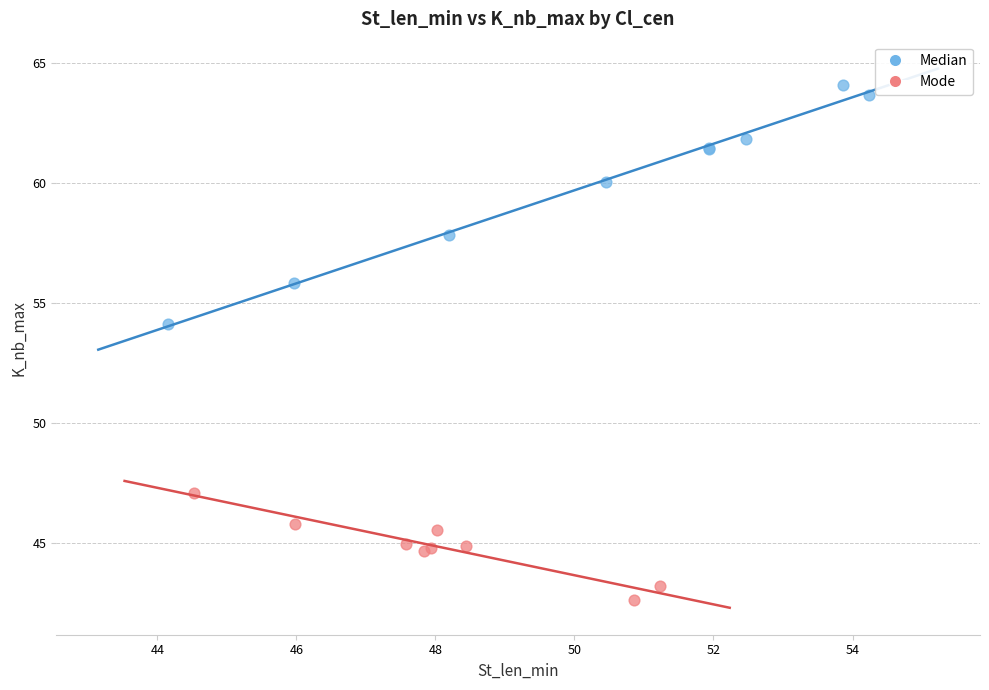

Which series reaches the minimum Y coordinate?

Mode